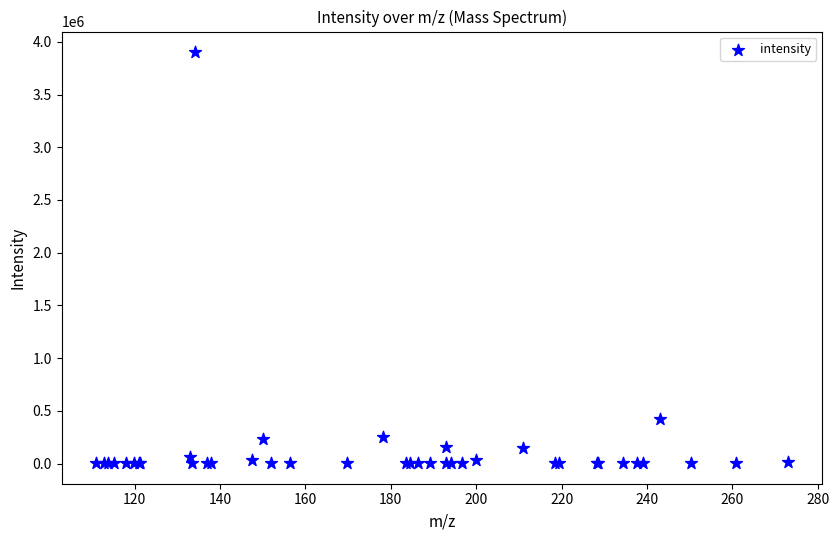

What Y value in the scatter plot is closest to 1952875?

417909.3